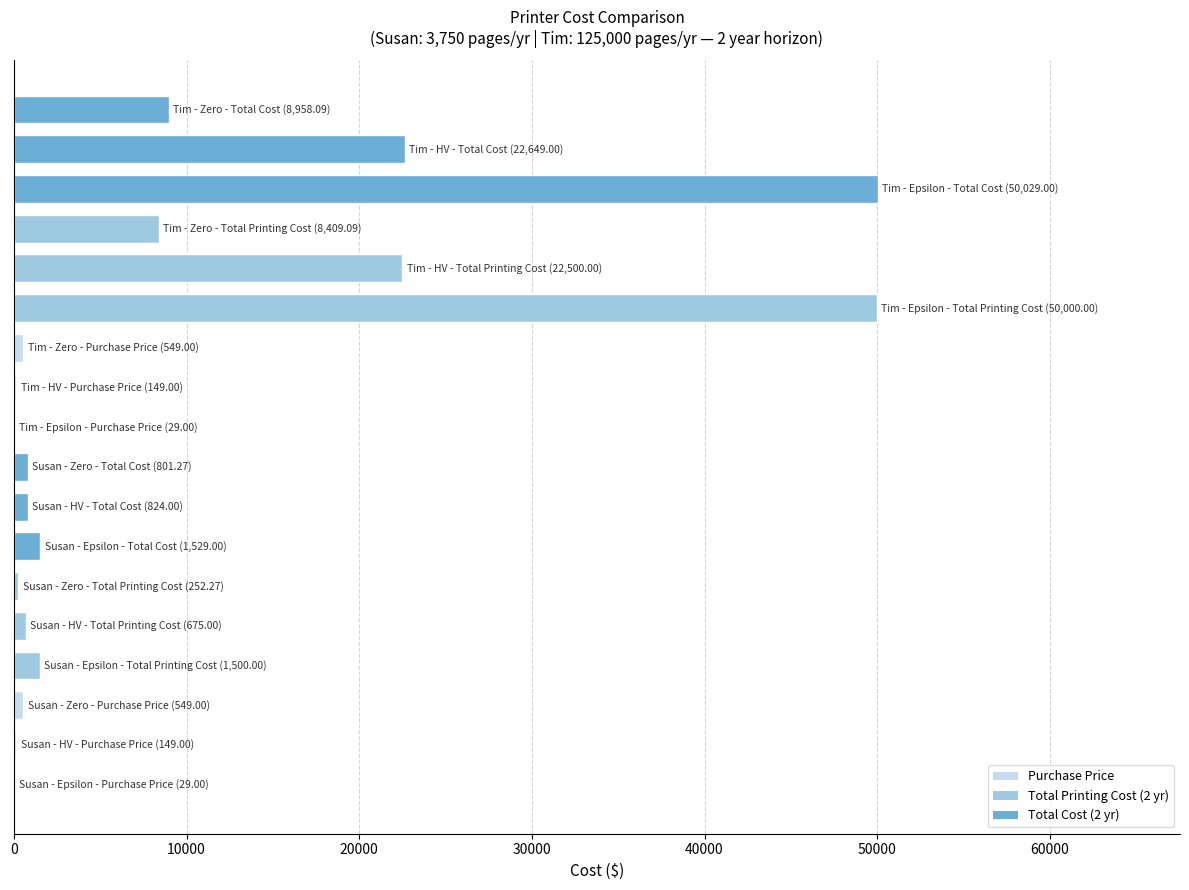

What is the sum of all values?

169580.7